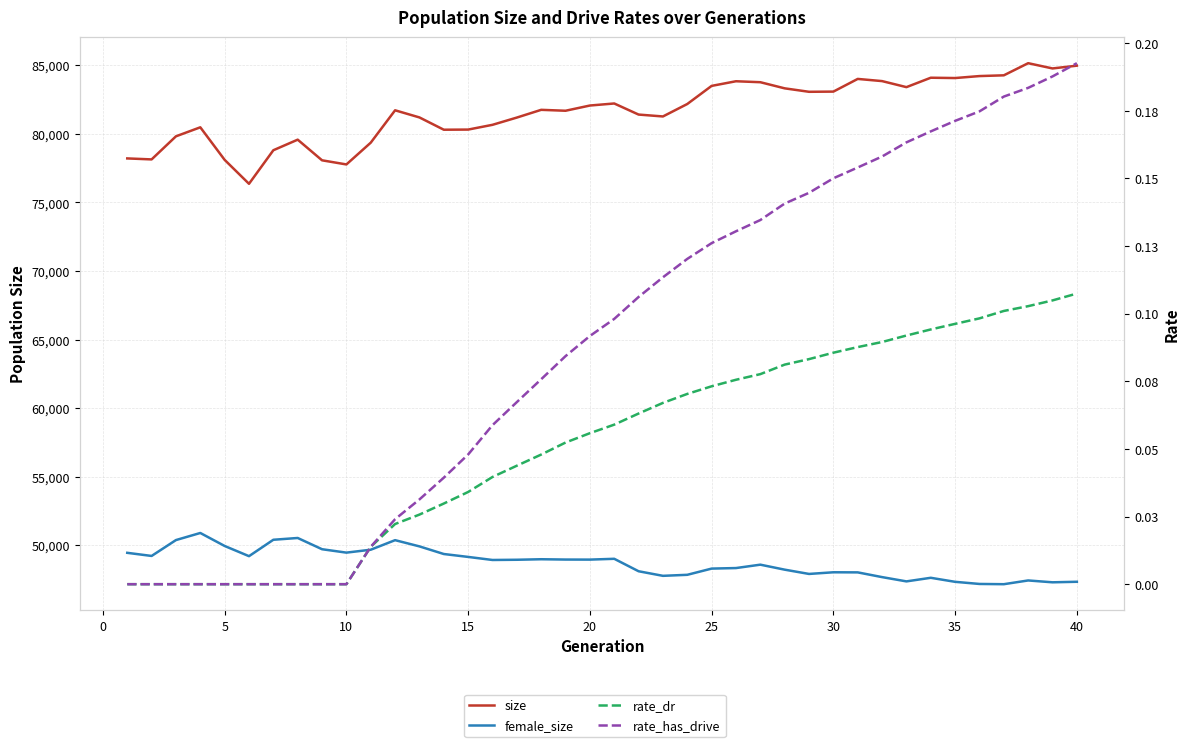

Reading left to right, what are all the values shown in this chart?

size: 78211.0	78139.0	79823.0	80480.0	78105.0	76361.0	78808.0	79579.0	78073.0	77772.0	79360.0	81720.0	81200.0	80304.0	80314.0	80661.0	81190.0	81754.0	81687.0	82068.0	82217.0	81409.0	81271.0	82179.0	83500.0	83838.0	83768.0	83321.0	83069.0	83083.0	84008.0	83849.0	83409.0	84095.0	84072.0	84216.0	84270.0	85155.0	84772.0	84974.0
female_size: 49453.0	49225.0	50383.0	50900.0	49952.0	49209.0	50405.0	50535.0	49715.0	49467.0	49679.0	50376.0	49922.0	49366.0	49154.0	48931.0	48947.0	48985.0	48962.0	48958.0	49017.0	48109.0	47775.0	47850.0	48303.0	48342.0	48589.0	48225.0	47913.0	48034.0	48027.0	47682.0	47370.0	47632.0	47338.0	47183.0	47165.0	47438.0	47303.0	47342.0
rate_dr: 0.0	0.0	0.0	0.0	0.0	0.0	0.0	0.0	0.0	0.0	0.0	0.0	0.0	0.0	0.0	0.0	0.0	0.0	0.1	0.1	0.1	0.1	0.1	0.1	0.1	0.1	0.1	0.1	0.1	0.1	0.1	0.1	0.1	0.1	0.1	0.1	0.1	0.1	0.1	0.1
rate_has_drive: 0.0	0.0	0.0	0.0	0.0	0.0	0.0	0.0	0.0	0.0	0.0	0.0	0.0	0.0	0.0	0.1	0.1	0.1	0.1	0.1	0.1	0.1	0.1	0.1	0.1	0.1	0.1	0.1	0.1	0.2	0.2	0.2	0.2	0.2	0.2	0.2	0.2	0.2	0.2	0.2